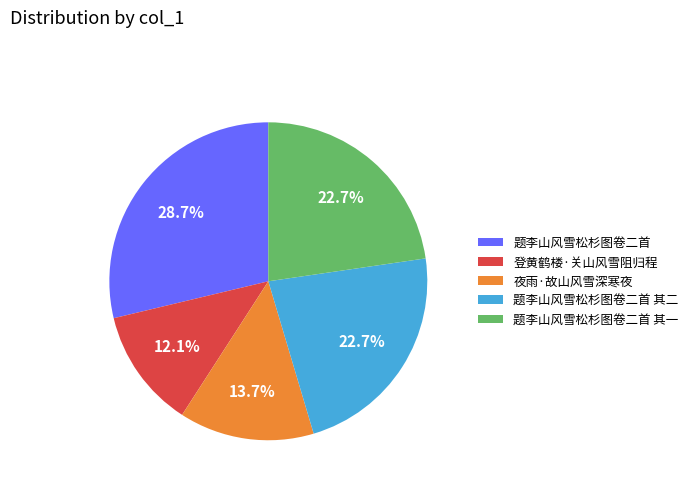

Between 题李山风雪松杉图卷二首 and 夜雨·故山风雪深寒夜, which is larger?

题李山风雪松杉图卷二首